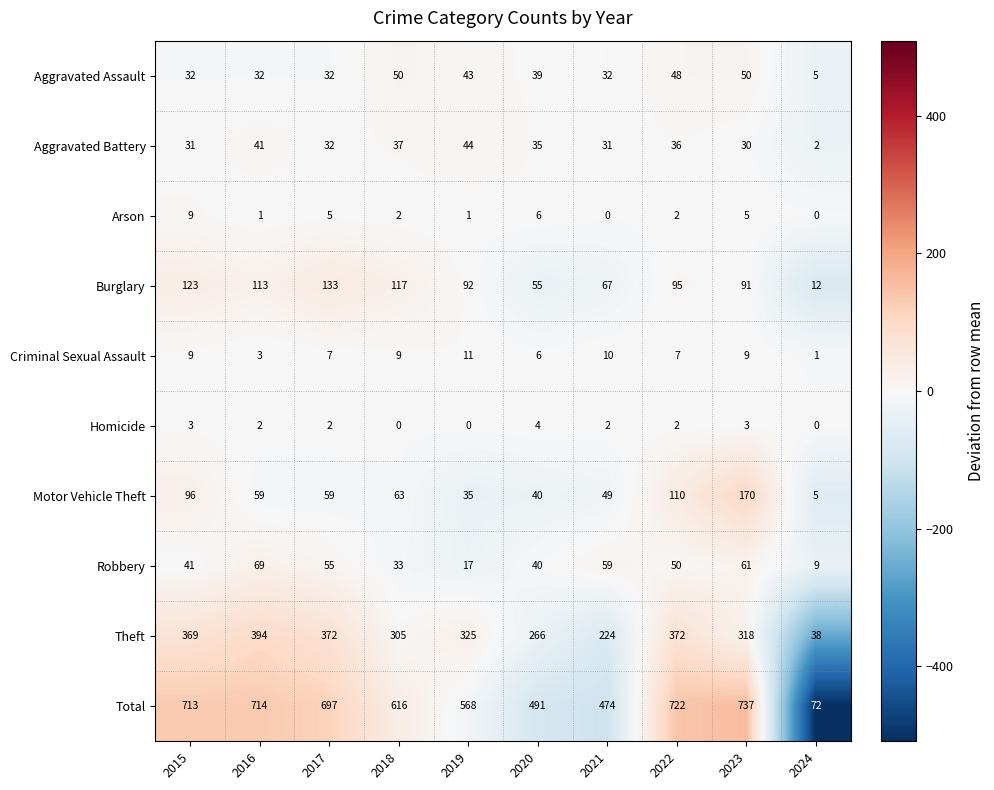

What is the greatest value displayed?

737